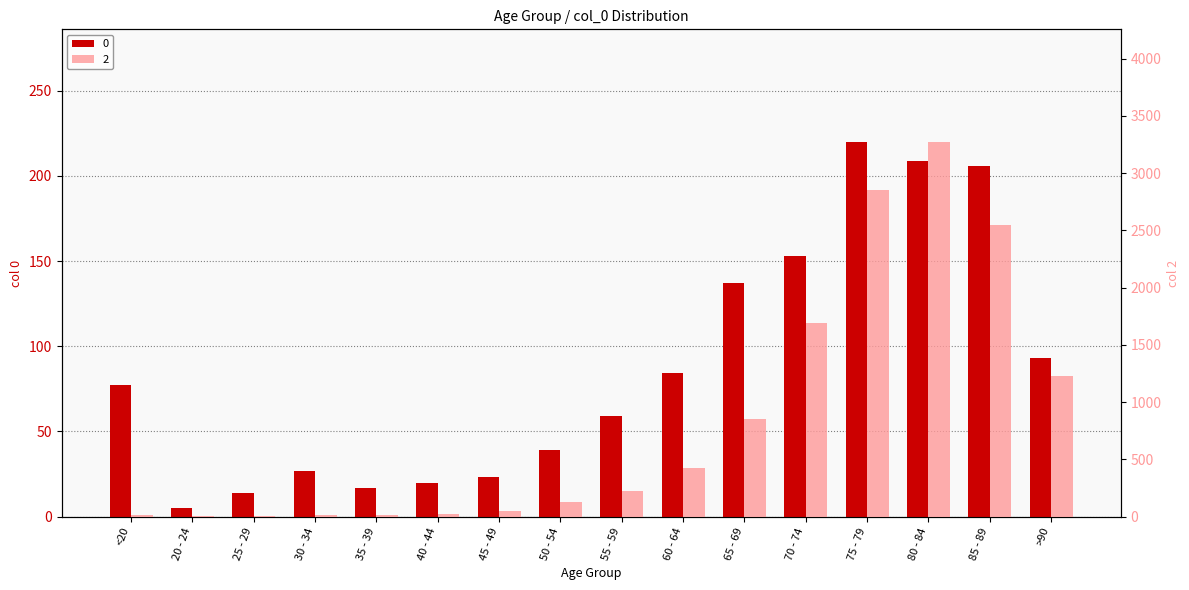

Between 30 - 34 and 55 - 59, which series saw the biggest shift?

2